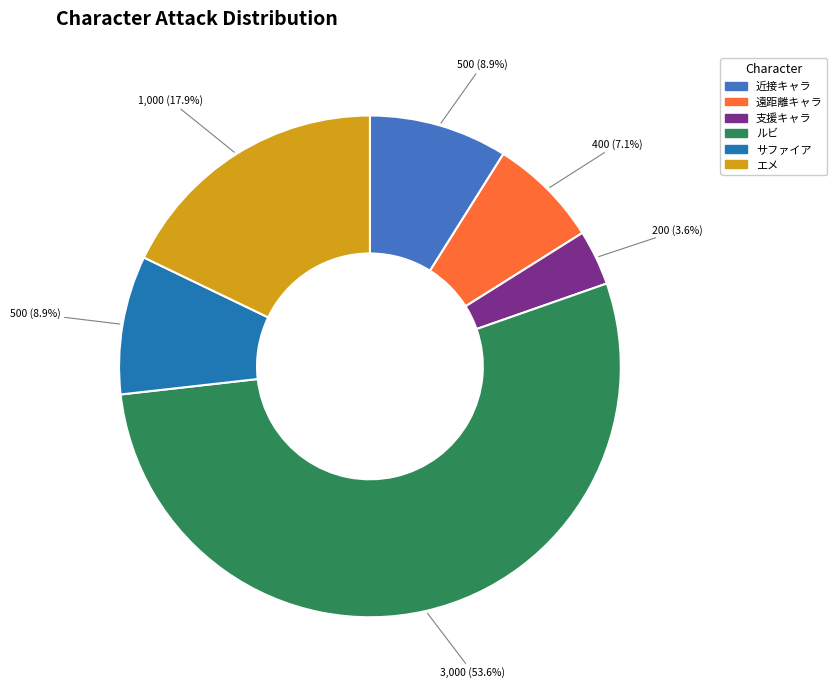

Which category accounts for the majority?

ルビ